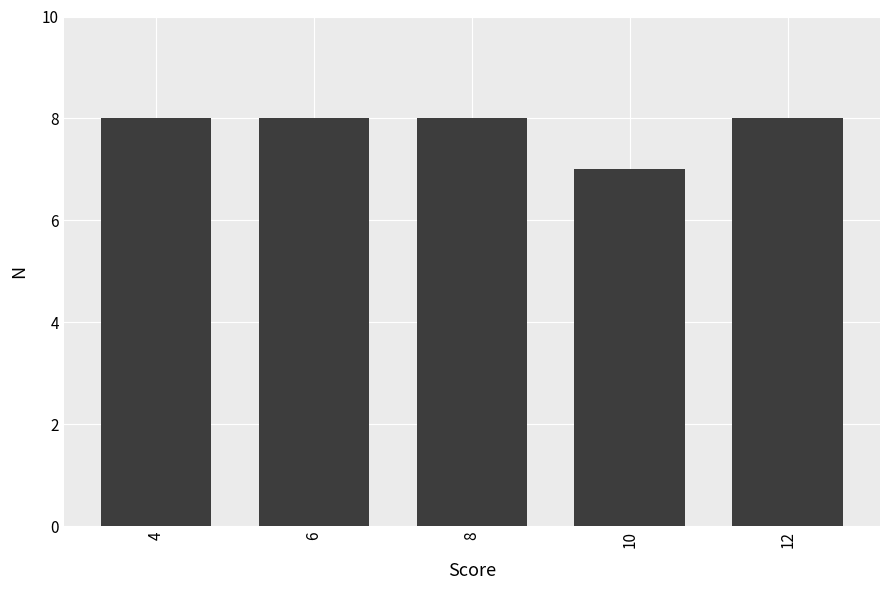

What is the approximate value at 6?

8